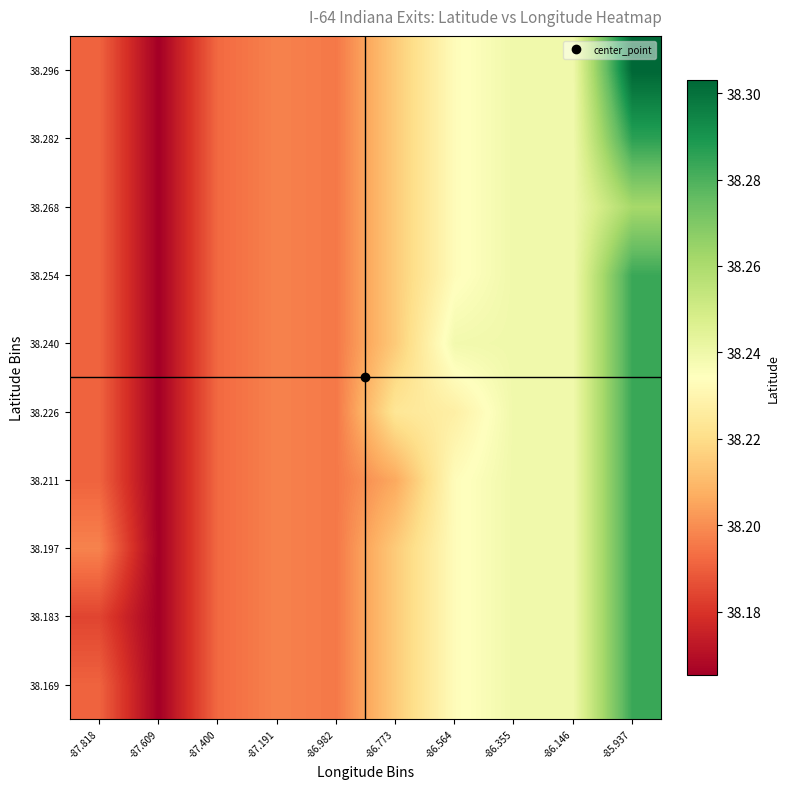

What is the greatest value displayed?

38.3